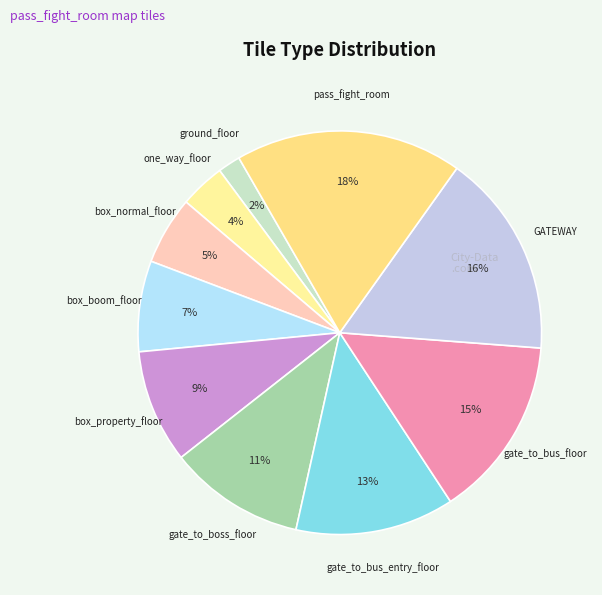

Rank the categories by value from highest to lowest.

pass_fight_room, GATEWAY, gate_to_bus_floor, gate_to_bus_entry_floor, gate_to_boss_floor, box_property_floor, box_boom_floor, box_normal_floor, one_way_floor, ground_floor